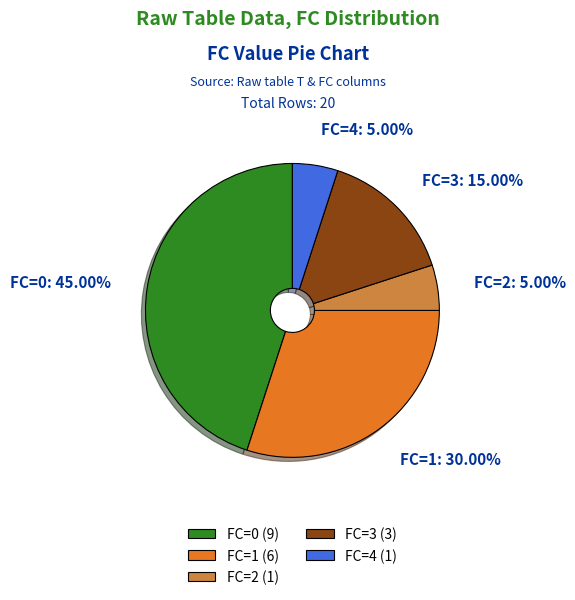

Is there a majority slice in this chart?

No